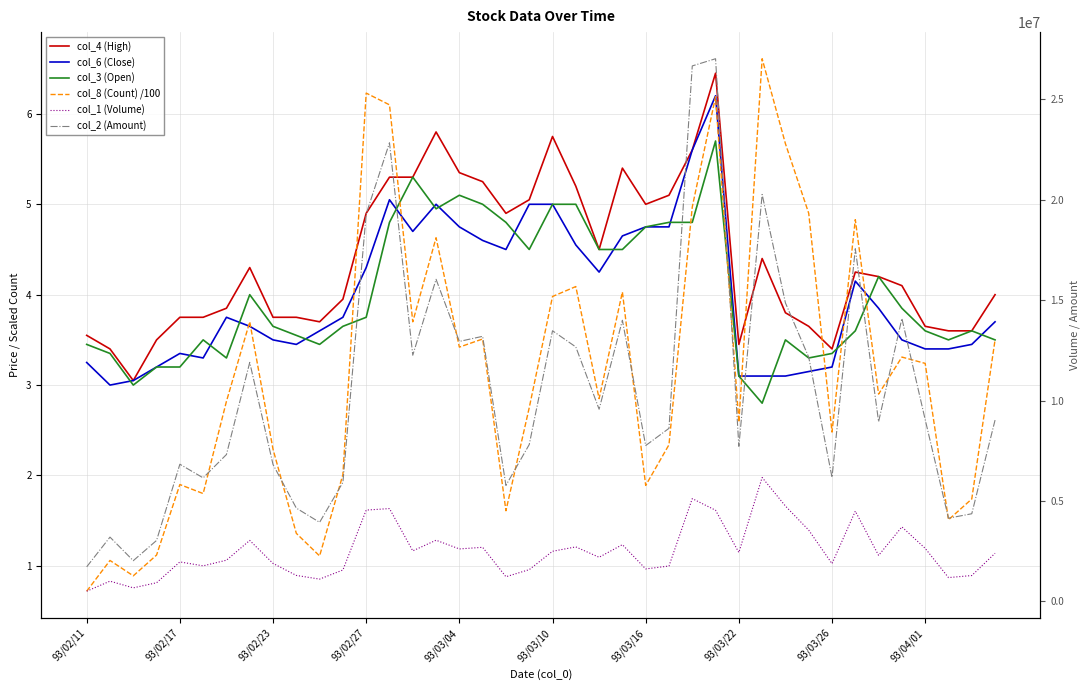

True or false: col_6 (Close) and col_1 (Volume) cross at least once.

False